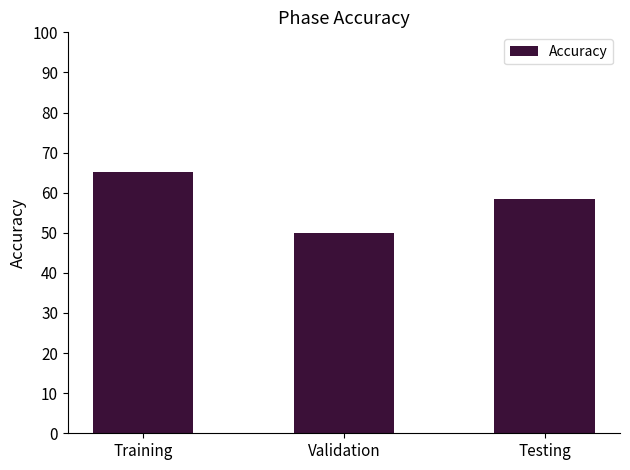

At which label is the value closest to 57?

Testing